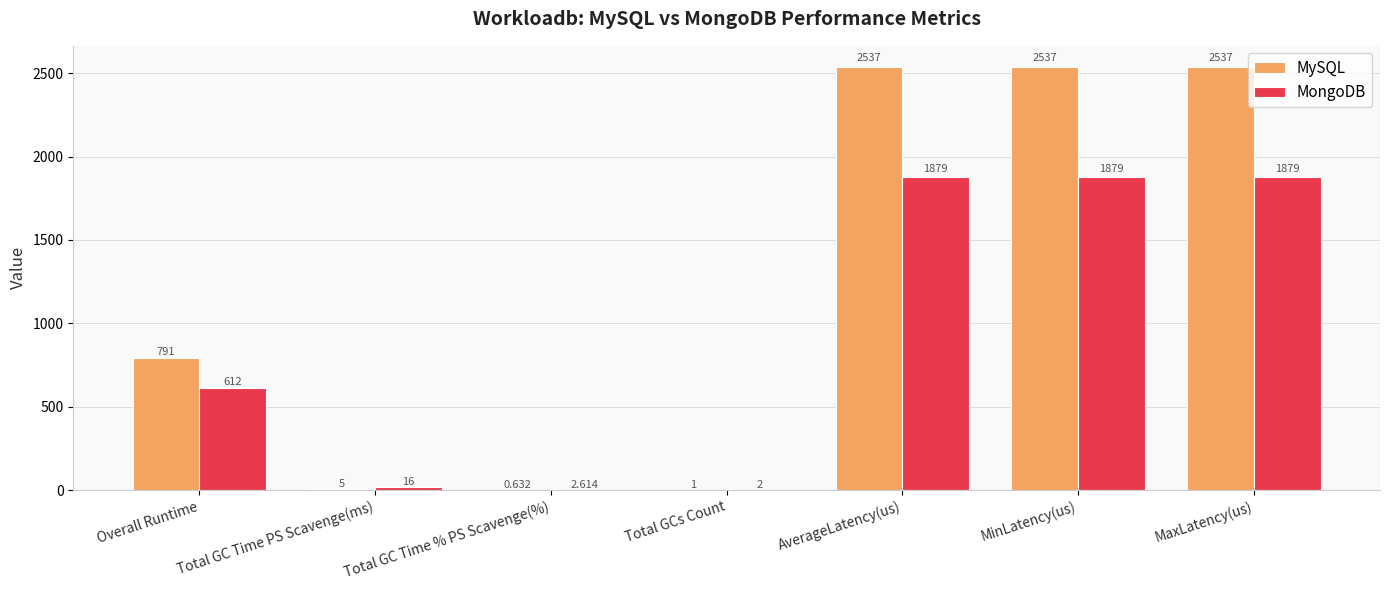

Is the value of MySQL at Total GCs Count greater than the value of MongoDB at Total GC Time % PS Scavenge(%)?

No